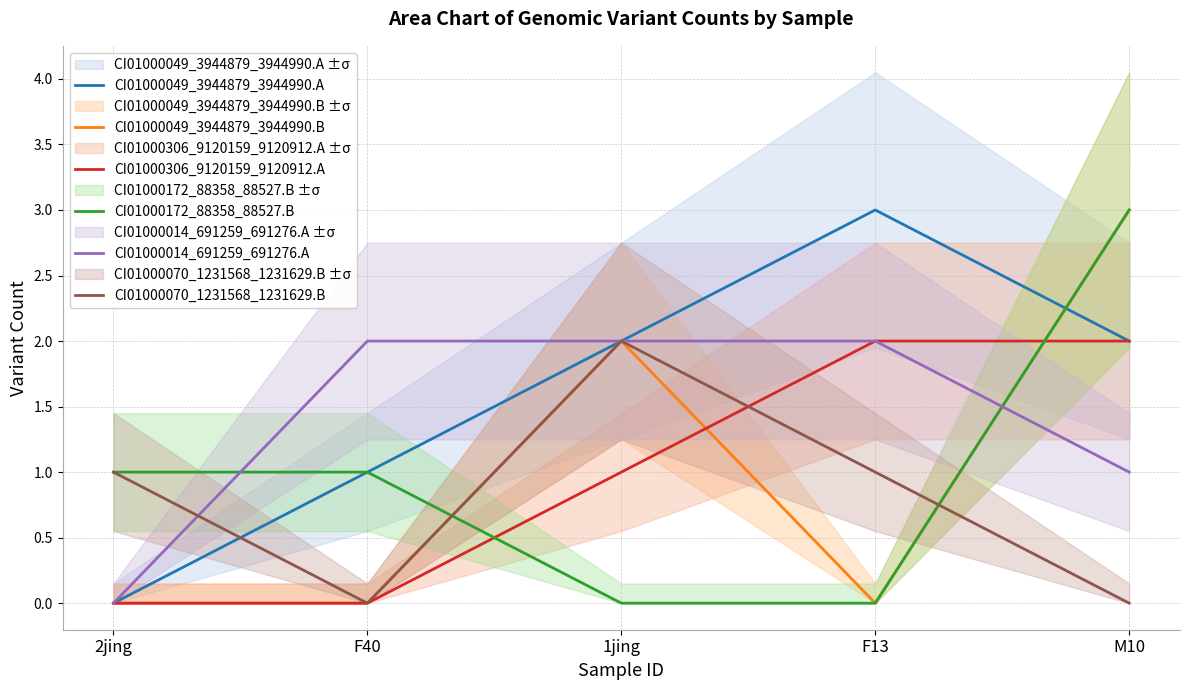

True or false: CI01000306_9120159_9120912.A and CI01000014_691259_691276.A intersect in this chart.

False